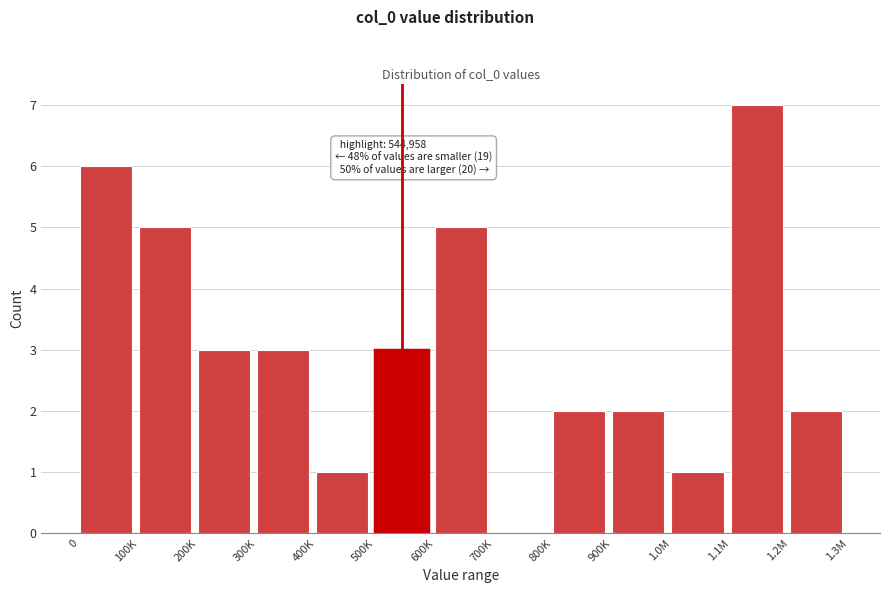

Reading left to right, extract all data points from this chart.

0=6	100K=5	200K=3	300K=3	400K=1	500K=3	600K=5	700K=0	800K=2	900K=2	1.0M=1	1.1M=7	1.2M=2